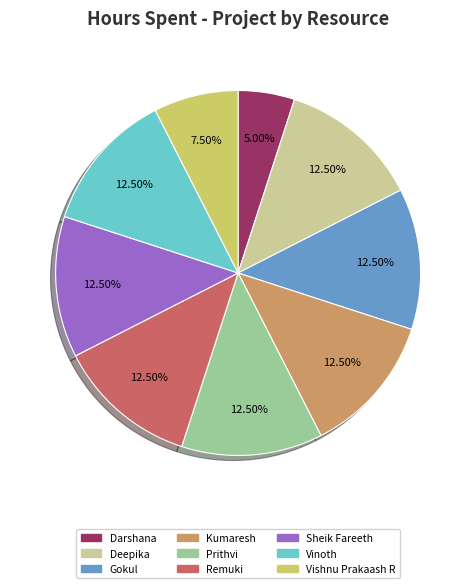

Does any single category account for the majority?

No